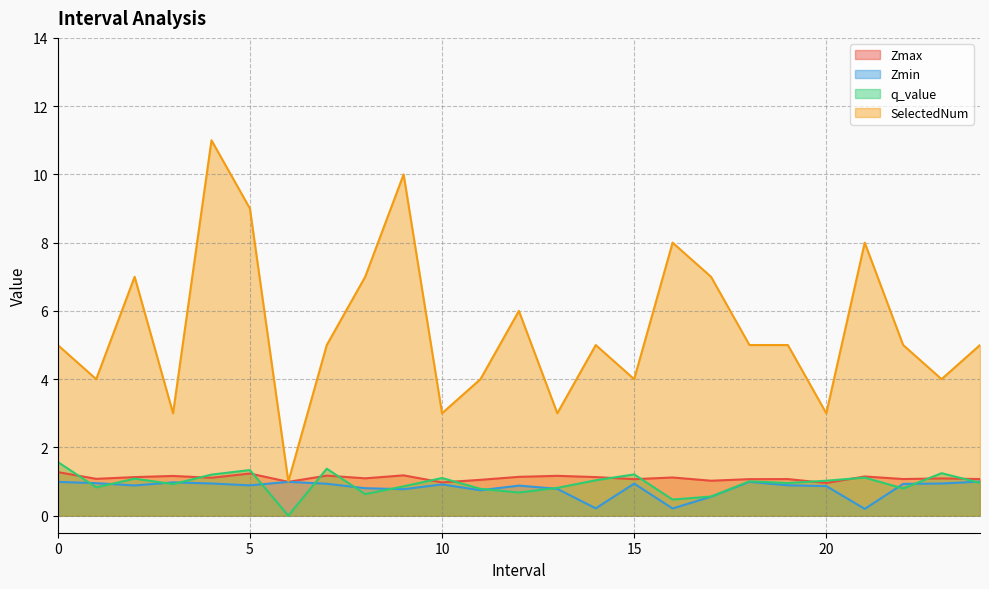

What is the label of the 8th point from the right?

17.0